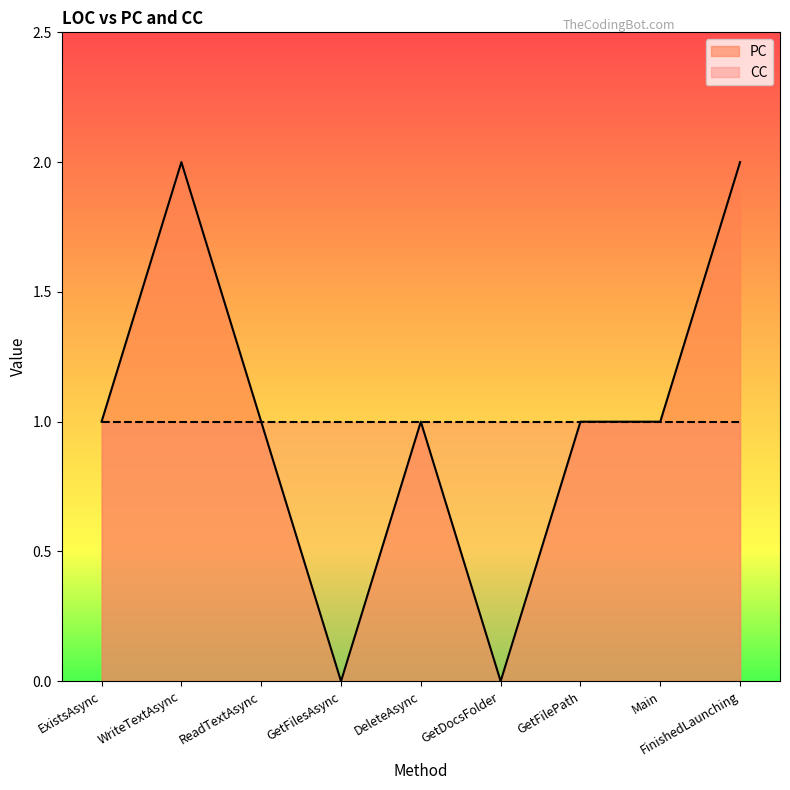

Where is the first local maximum?

WriteTextAsync